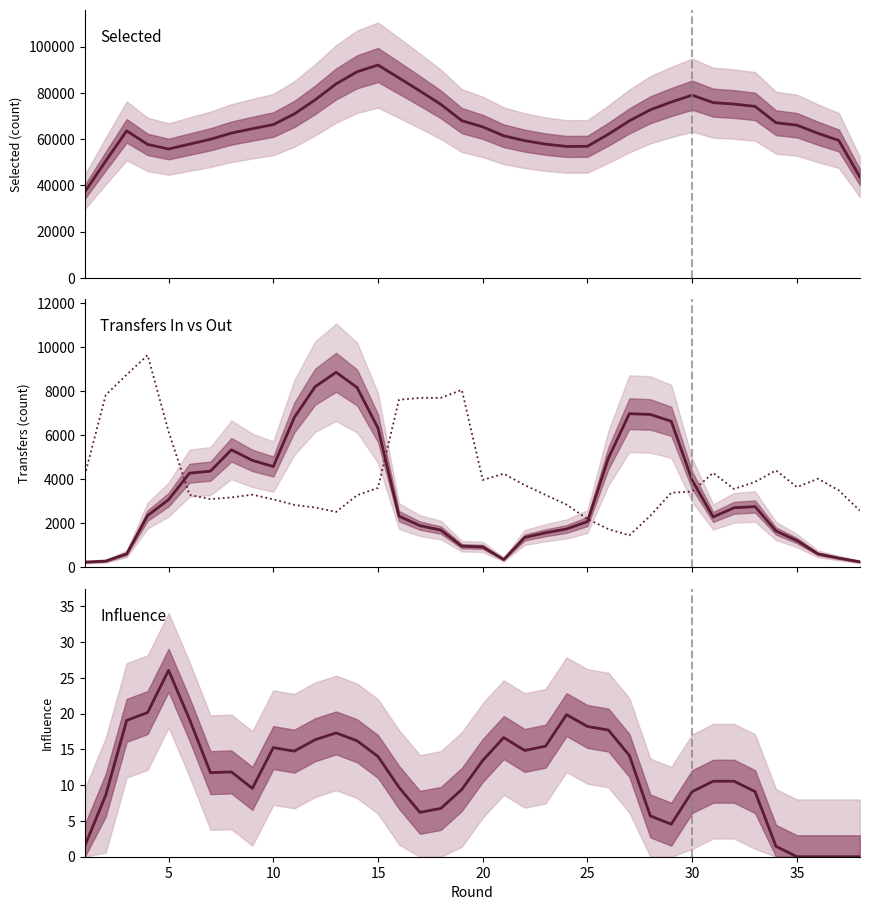

Reading right to left, extract all data points from this chart.

selected: 43655.2	59398.0	62528.5	66012.0	67090.2	74157.2	75158.8	75778.8	79013.2	76045.5	72687.0	67892.0	62145.5	56877.0	56825.5	57817.8	59334.2	61439.0	65286.5	67992.2	75017.2	80846.0	86468.2	92054.0	89139.8	83898.5	77005.0	70860.2	66290.8	64495.2	62604.2	59924.2	57832.2	55710.8	57703.5	63576.0	50514.5	37165.8
transfers_in: 247.0	414.2	607.2	1209.0	1648.0	2757.0	2701.0	2285.5	3942.5	6628.0	6939.2	6975.0	4958.2	2076.5	1737.8	1566.5	1351.5	351.0	924.5	956.8	1687.2	1890.0	2320.5	6317.0	8164.0	8854.0	8203.5	6796.5	4574.2	4853.5	5333.8	4364.8	4273.2	3068.5	2347.8	608.8	279.0	232.2
transfers_out: 2574.5	3491.5	4019.8	3640.0	4398.0	3876.5	3553.8	4286.8	3439.8	3384.2	2338.2	1448.2	1729.2	2192.5	2844.5	3286.5	3728.0	4248.5	3964.5	8054.2	7695.2	7692.5	7607.2	3605.5	3270.0	2512.8	2713.2	2831.5	3084.0	3296.5	3171.0	3095.2	3285.8	6162.0	9633.8	8743.5	7824.8	4172.2
influence: 0.0	0.0	0.0	0.0	1.4	9.1	10.5	10.5	9.1	4.5	5.7	14.1	17.7	18.2	19.8	15.4	14.8	16.7	13.4	9.4	6.8	6.2	9.7	14.0	16.2	17.3	16.4	14.8	15.2	9.6	11.9	11.8	19.2	26.0	20.1	19.0	8.6	1.5